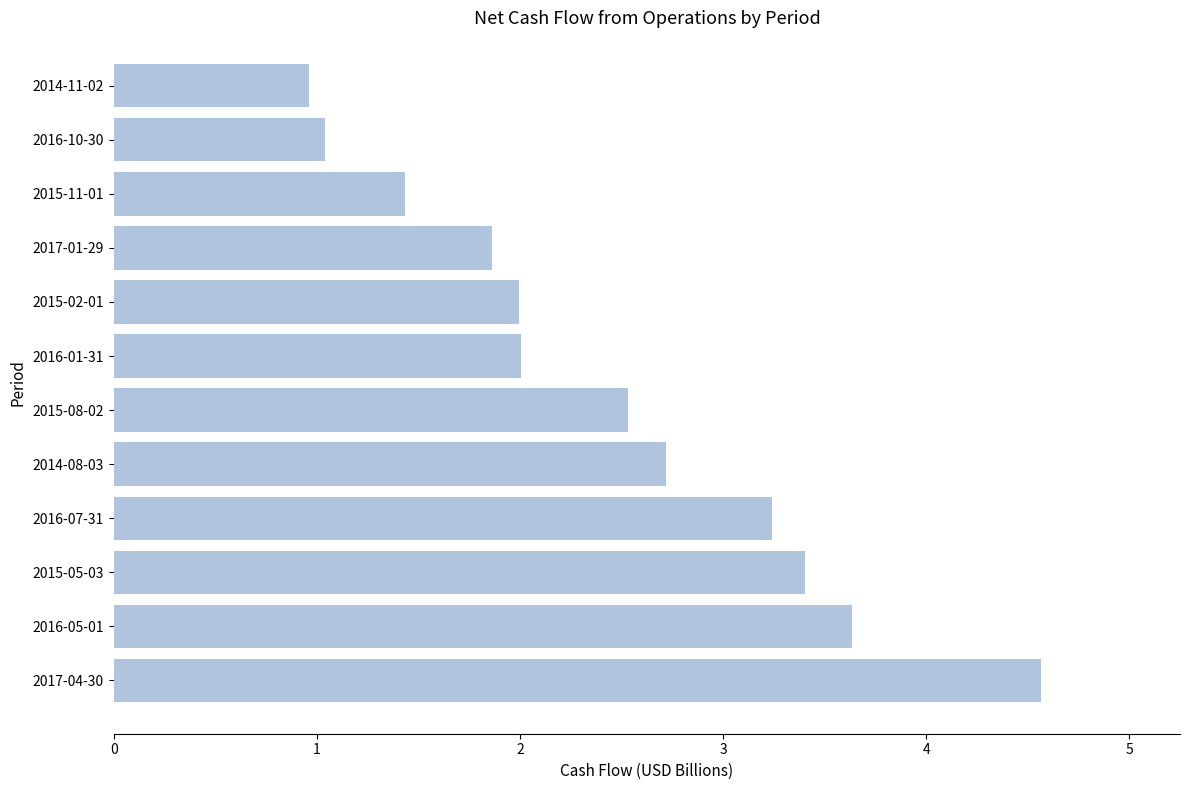

Is it true that the value at 2016-10-30 is 1.0?

True